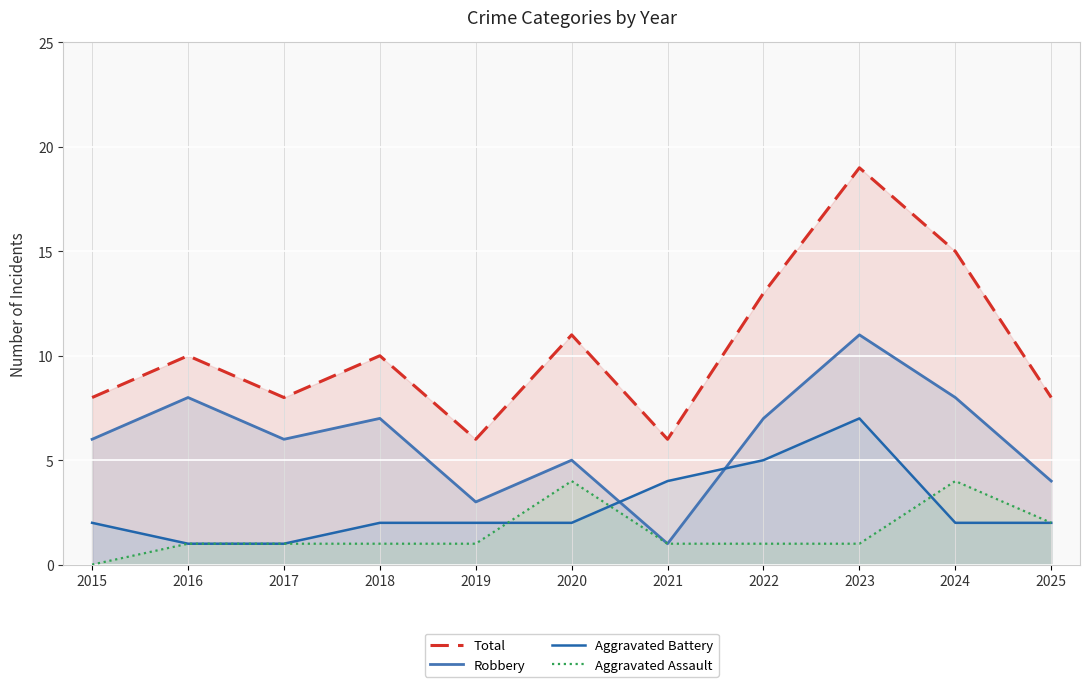

What is the maximum value shown in the chart?

19